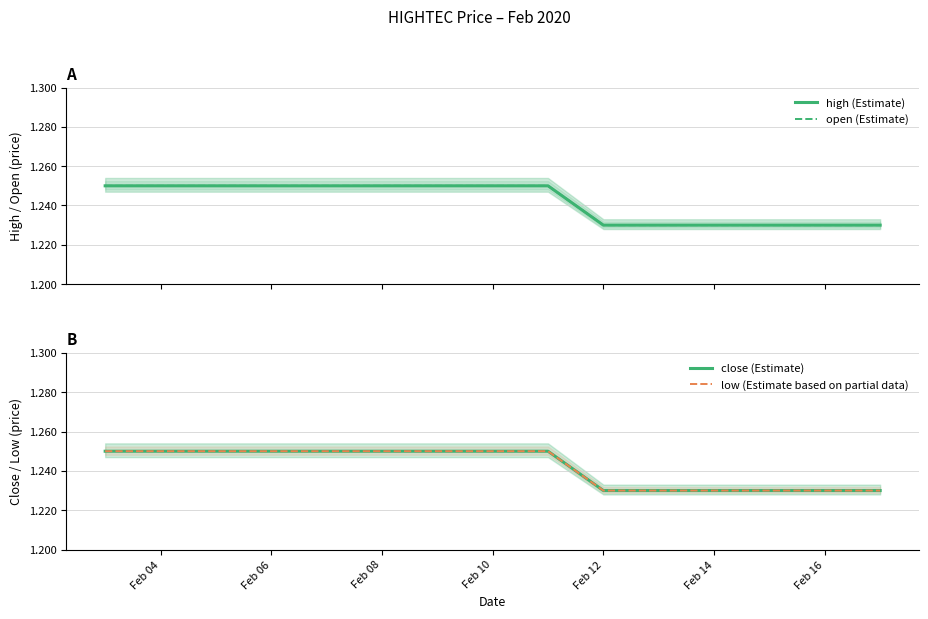

True or false: low (Estimate based on partial data) and open (Estimate) cross at least once.

False